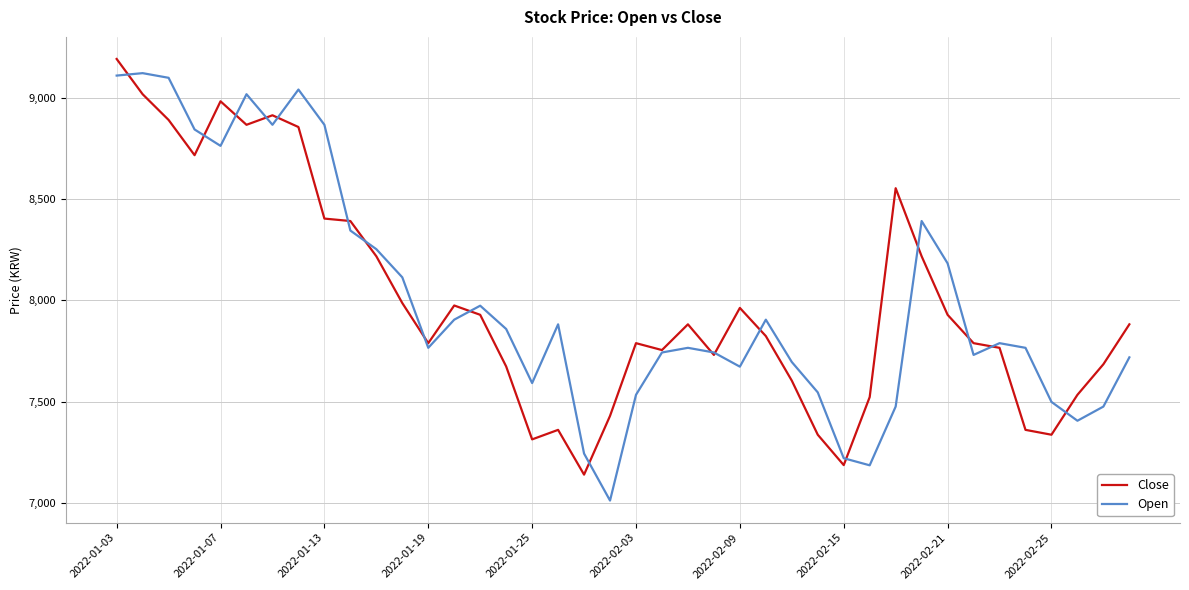

What is the maximum value for Close?

9192